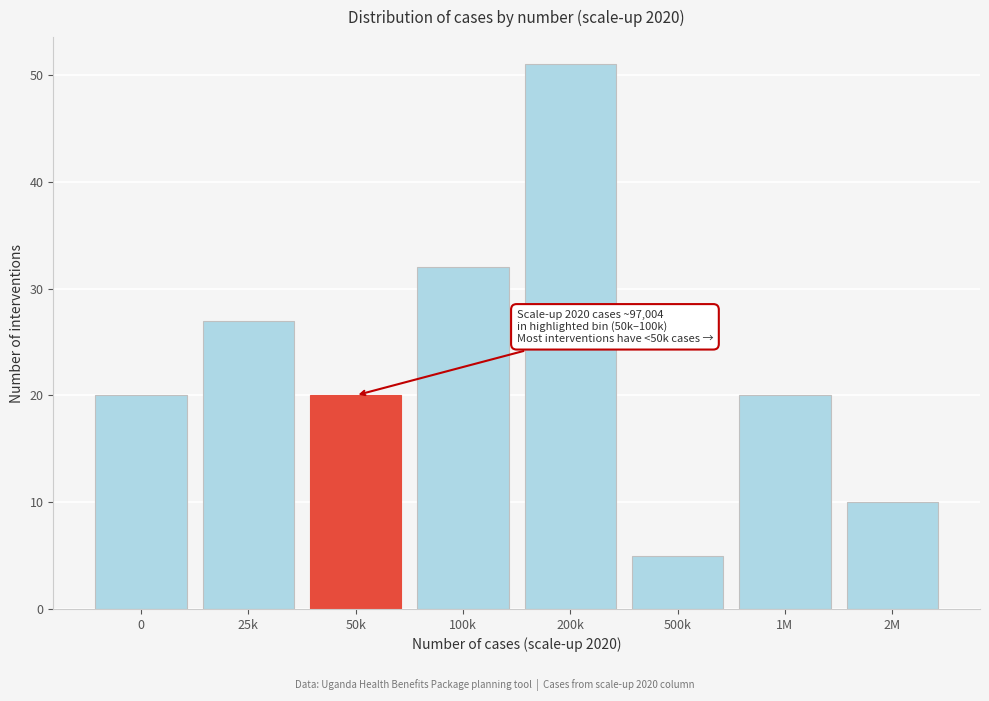

Reading right to left, extract all data points from this chart.

10	20	5	51	32	20	27	20